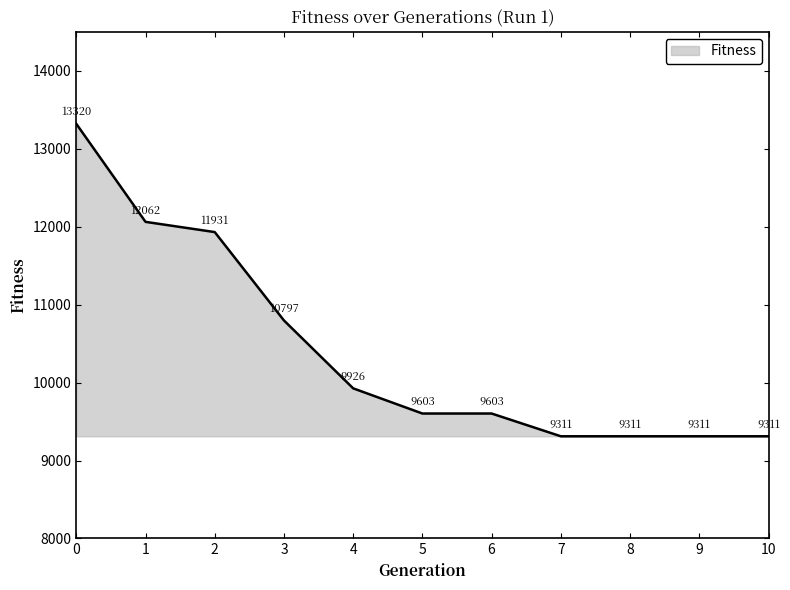

Reading left to right, transcribe all the data shown in this chart.

0=13320	1=12062	2=11931	3=10797	4=9926	5=9603	6=9603	7=9311	8=9311	9=9311	10=9311